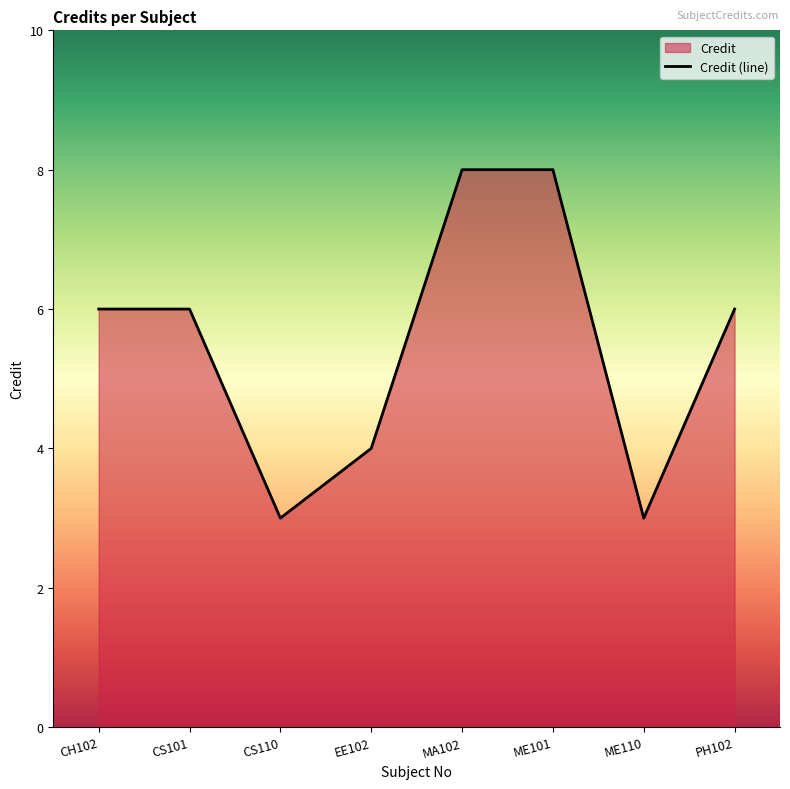

Between CS110 and ME101, which is larger?

ME101